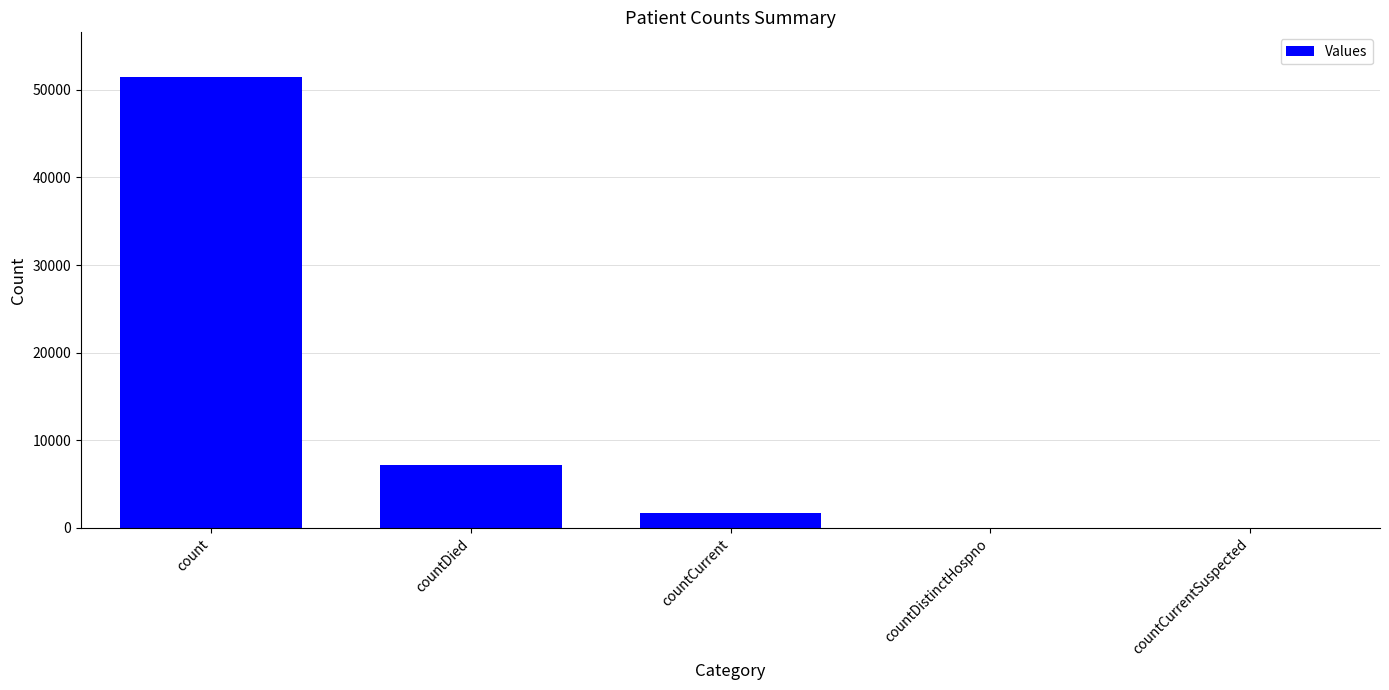

Which has a higher value, countCurrent or countCurrentSuspected?

countCurrent